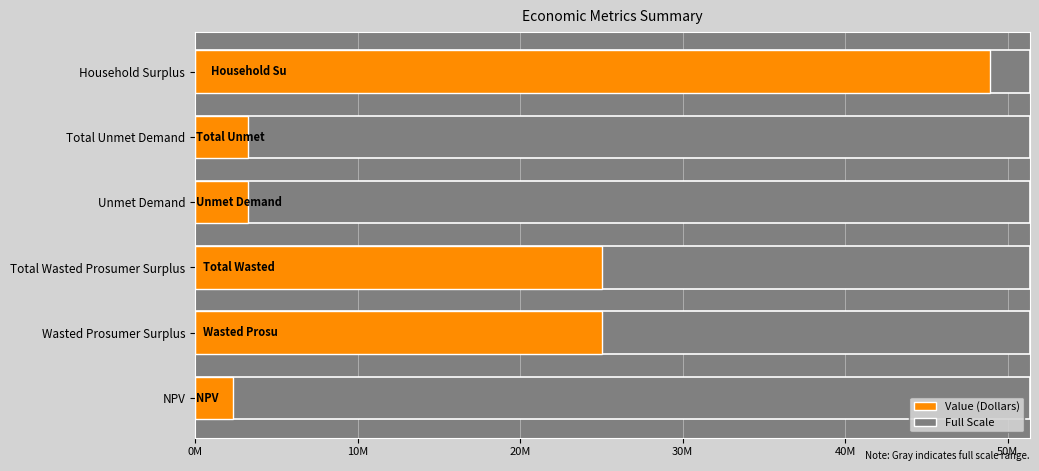

What is the difference between the values at Unmet Demand and Total Wasted Prosumer Surplus?

21780736.3